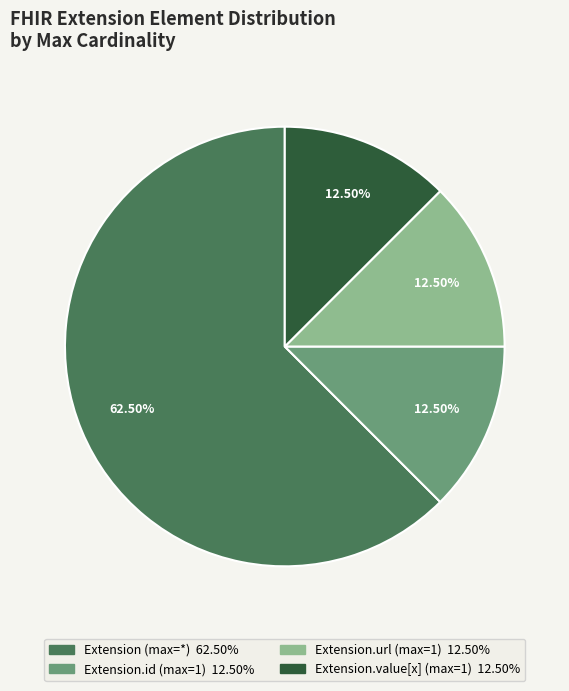

To the nearest percent, what is the difference between the largest and smallest slice percentages?

50%